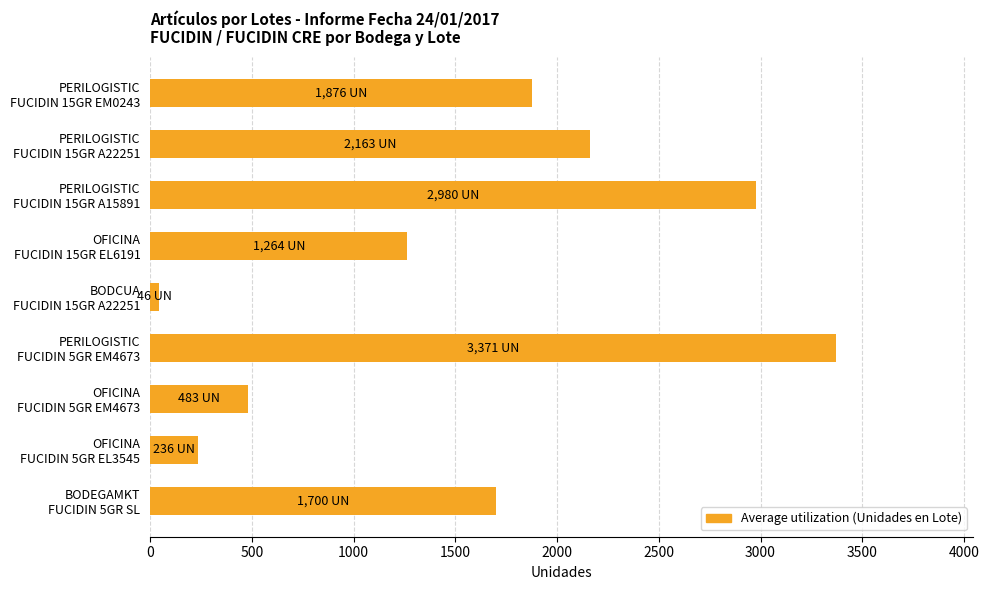

What is the difference between the maximum and minimum values?

3325